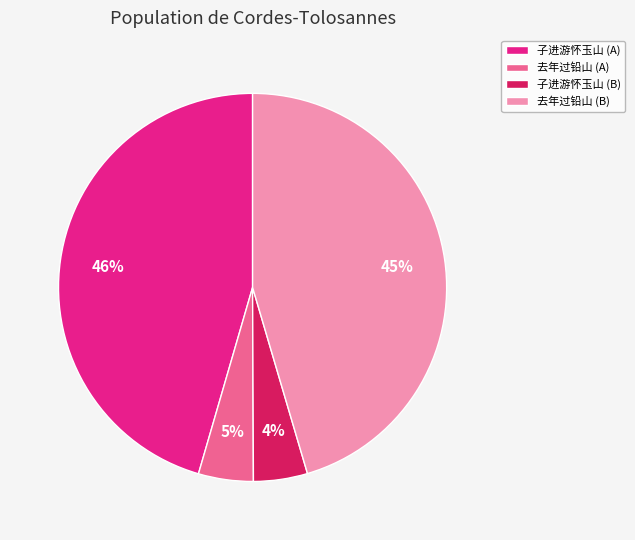

The 去年过铅山 (B) slice represents 39% of the pie. True or false?

False